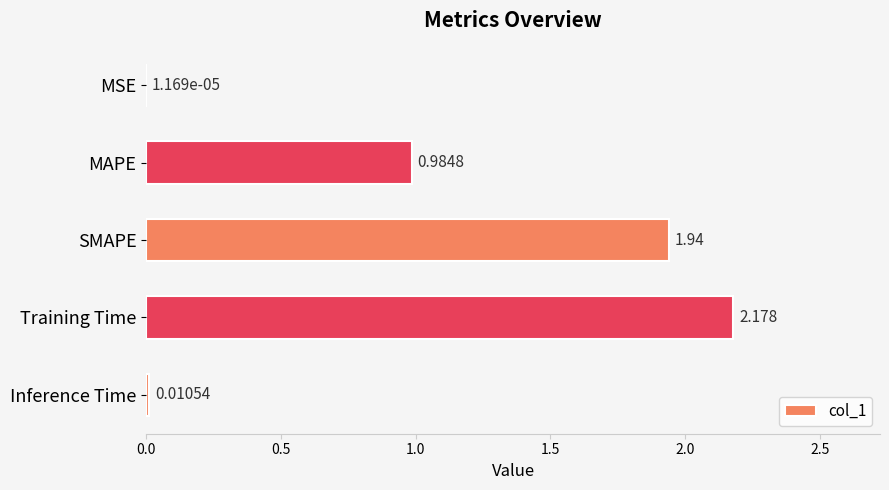

Which has a higher value, SMAPE or MSE?

SMAPE